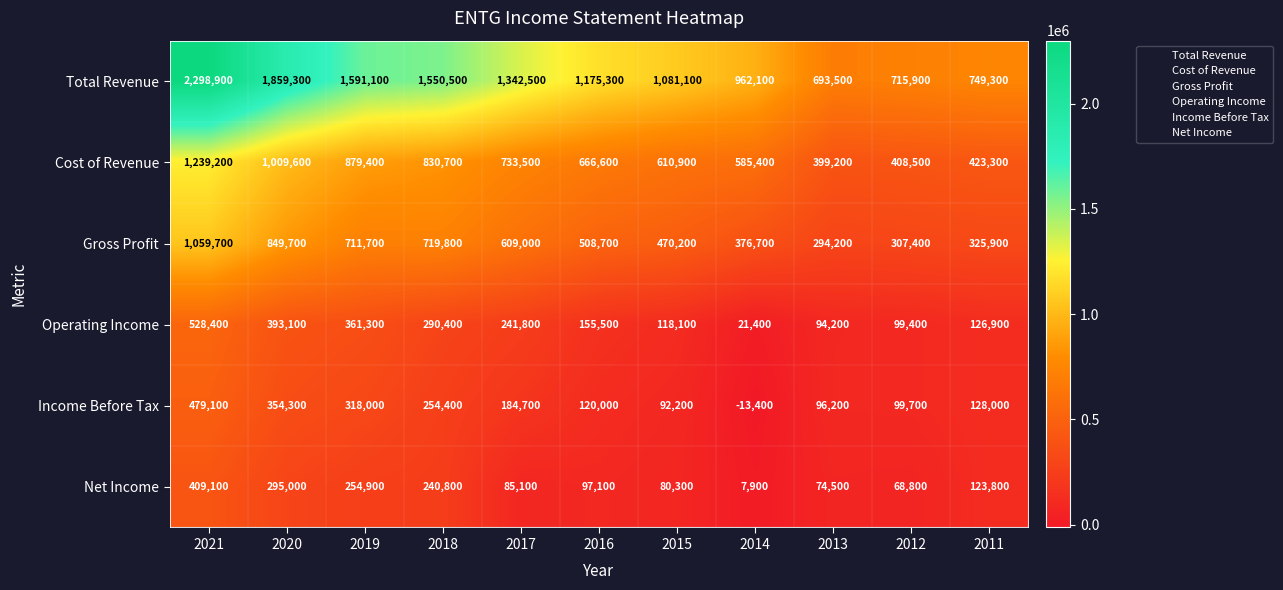

Which series has the largest range (max minus min)?

Total Revenue